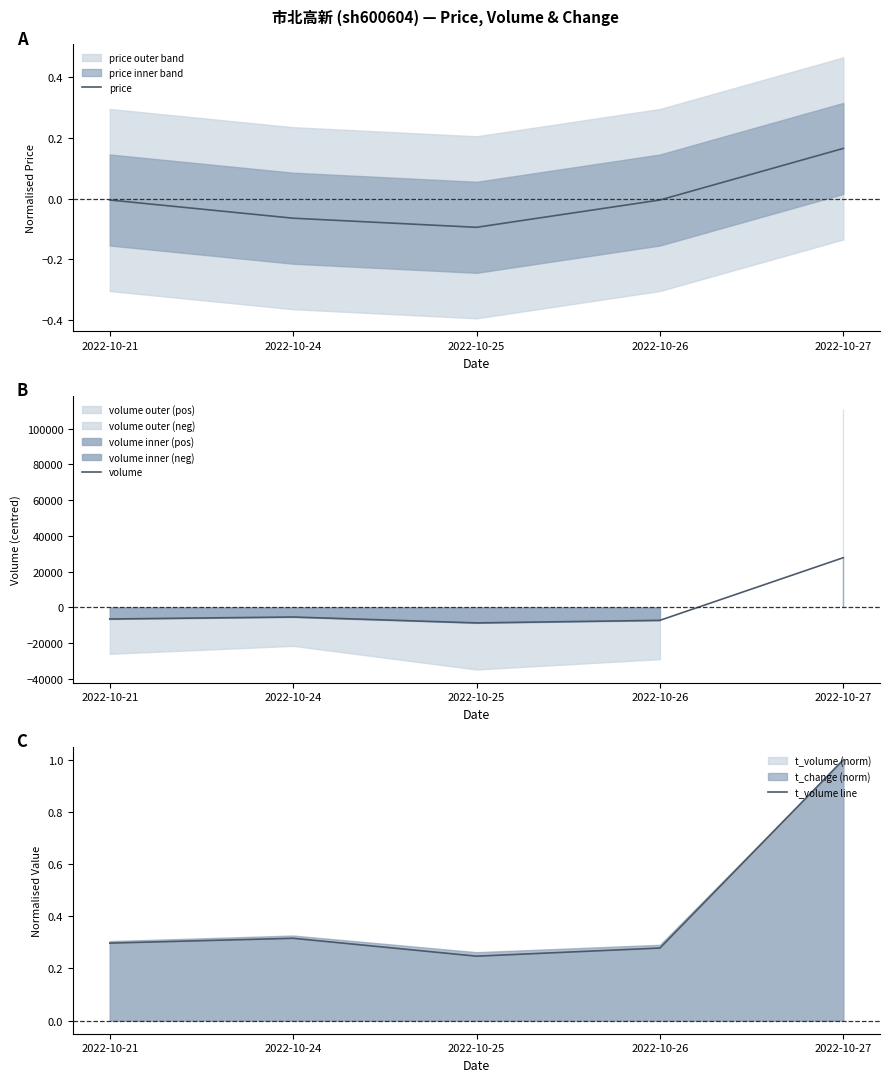

What is the average value of the t_volume line series?

0.4